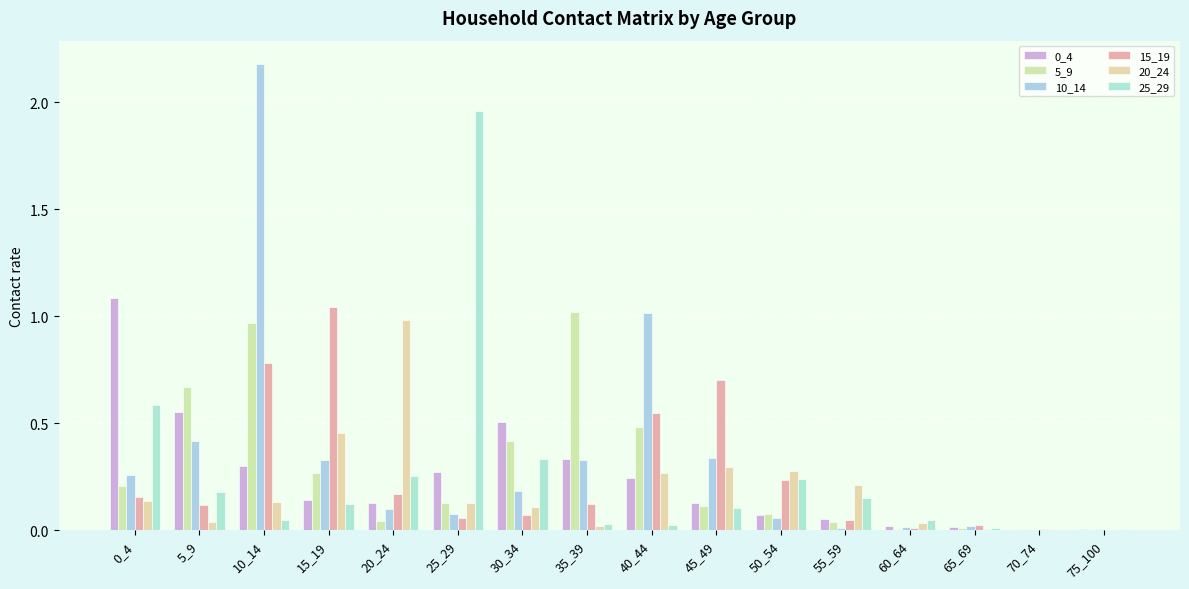

What is the difference between the 20_24 values at 5_9 and 0_4?

0.1